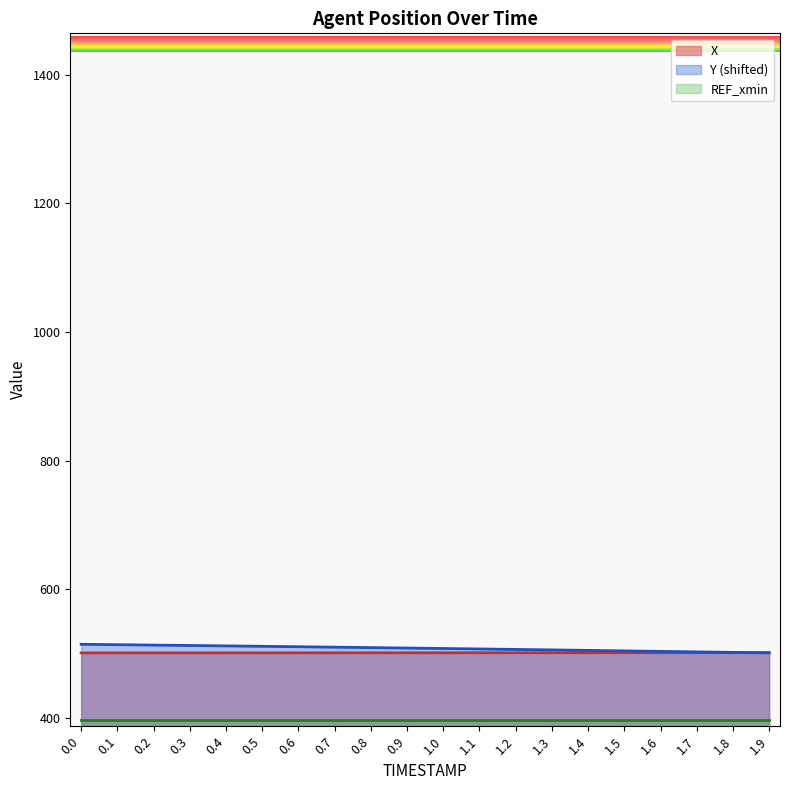

What is the difference between the highest and lowest values at 1.6?

106.5